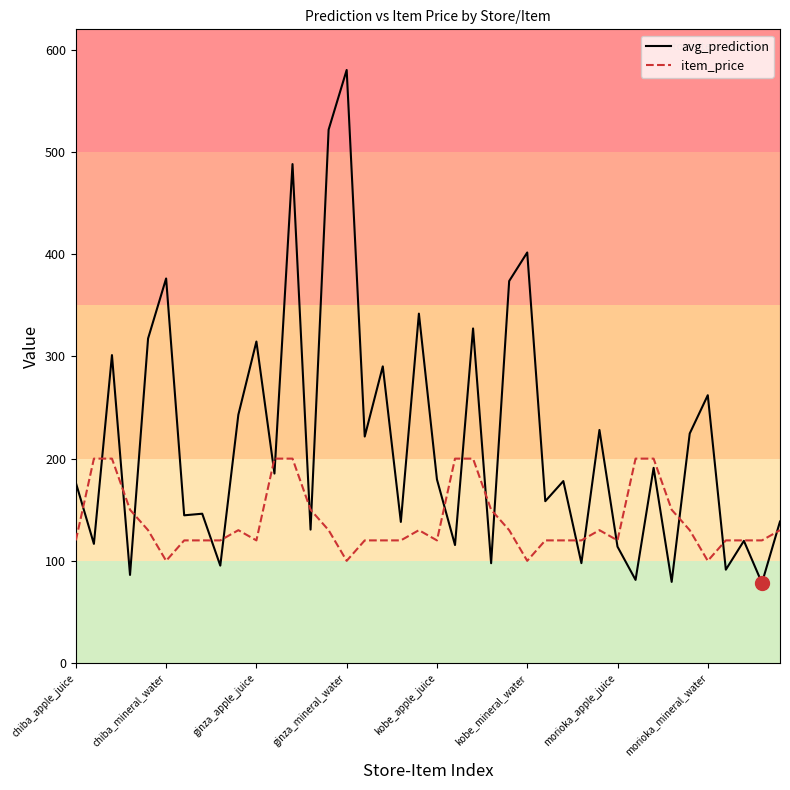

List the series in order of their peak value, highest first.

avg_prediction, item_price